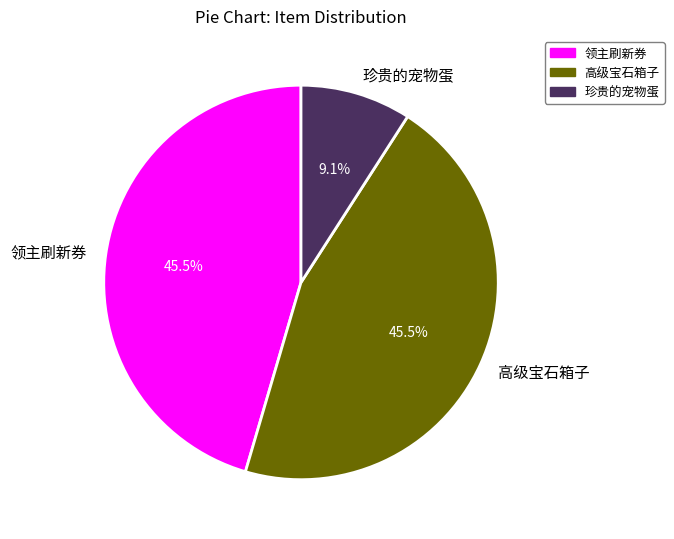

Does 珍贵的宠物蛋 account for over 50% of the chart?

No